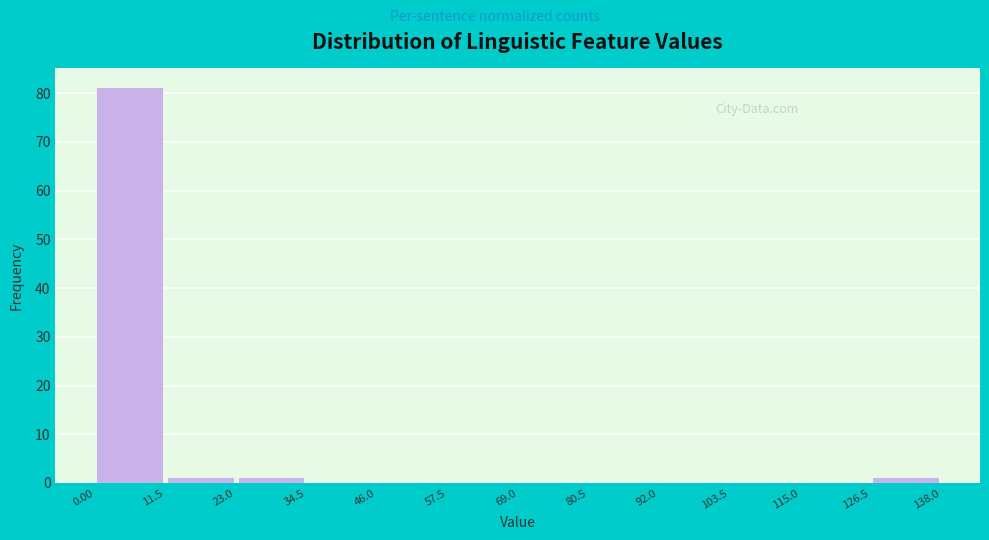

Reading left to right, list every bar in this chart as the range it spans on the x-axis followed by its height. The values are not printed on the chart, so give them approximately, as read against the axis.

0.00 to 11.5: 81
11.5 to 23.0: 1
23.0 to 34.5: 1
34.5 to 46.0: 0
46.0 to 57.5: 0
57.5 to 69.0: 0
69.0 to 80.5: 0
80.5 to 92.0: 0
92.0 to 103.5: 0
103.5 to 115.0: 0
115.0 to 126.5: 0
126.5 to 138.0: 1